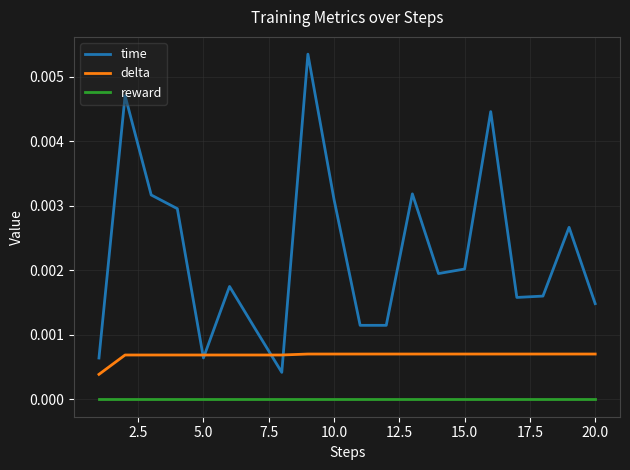

Which series has the largest total across all categories?

time